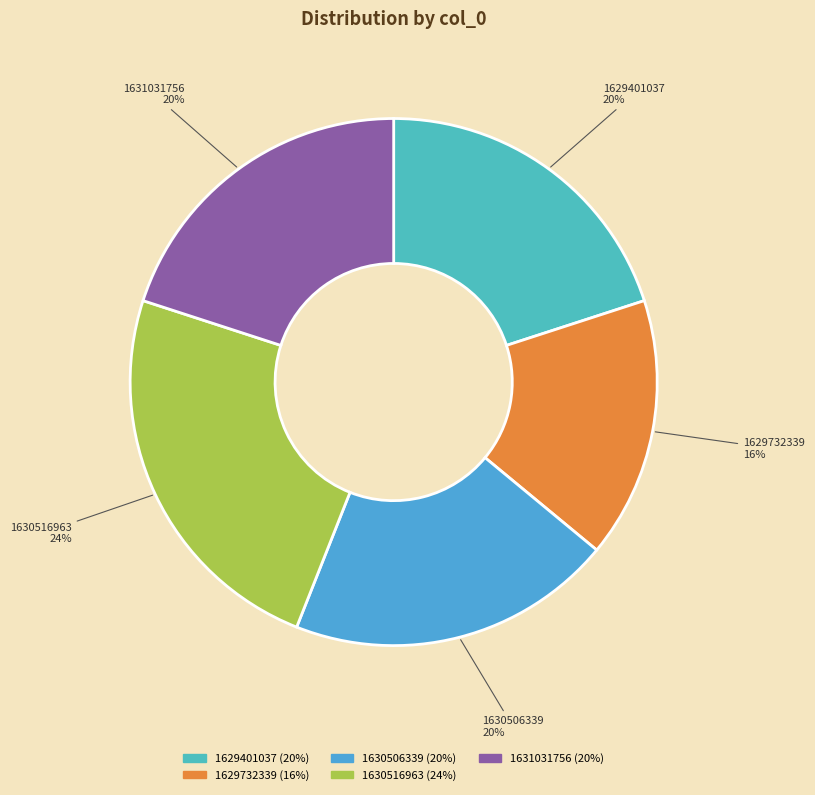

How many segments does this pie chart have?

5